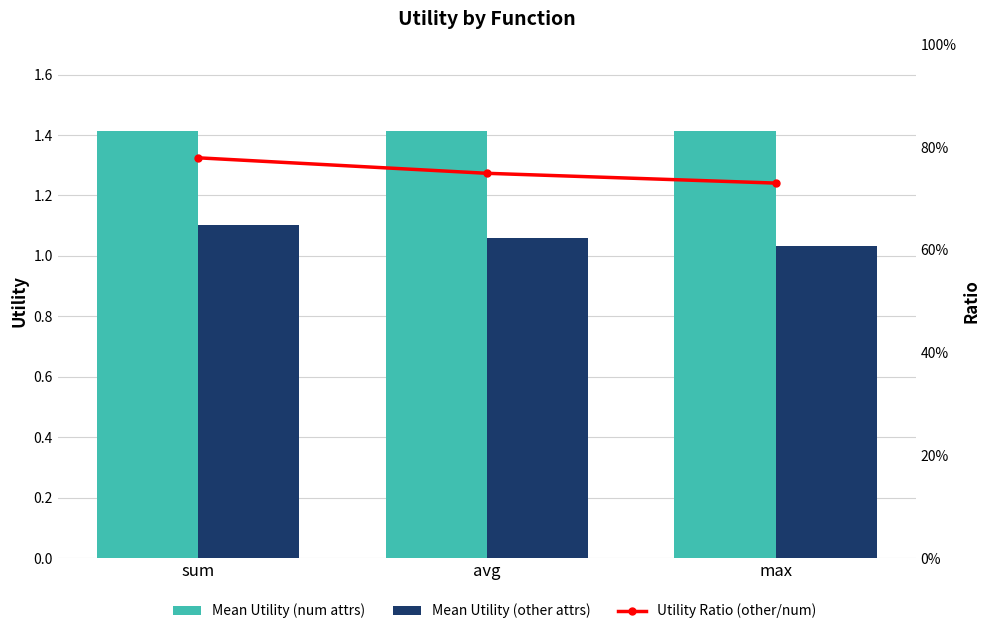

Reading left to right, extract all data points from this chart.

Mean Utility (num attrs): 1.4	1.4	1.4
Mean Utility (other attrs): 1.1	1.1	1.0
Utility Ratio (other/num): 0.8	0.7	0.7